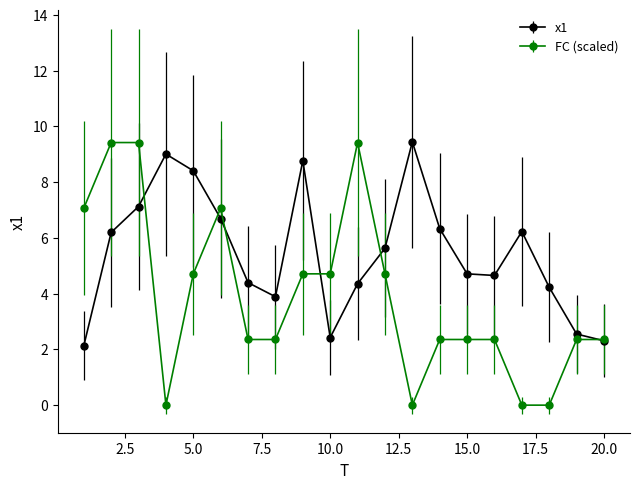

Which series has the largest total across all categories?

x1